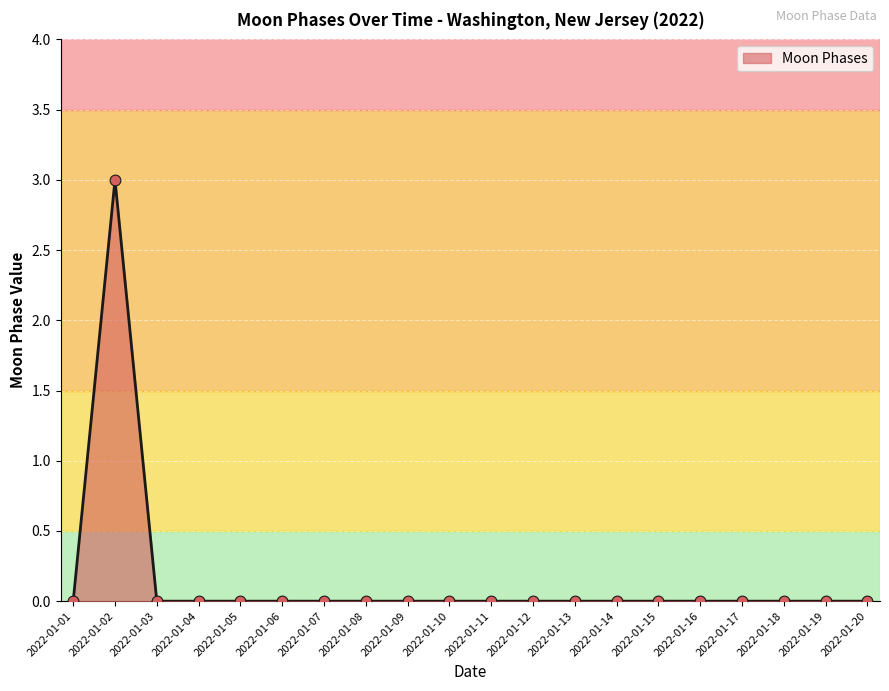

Which has a higher value, 2022-01-01 or 2022-01-02?

2022-01-02